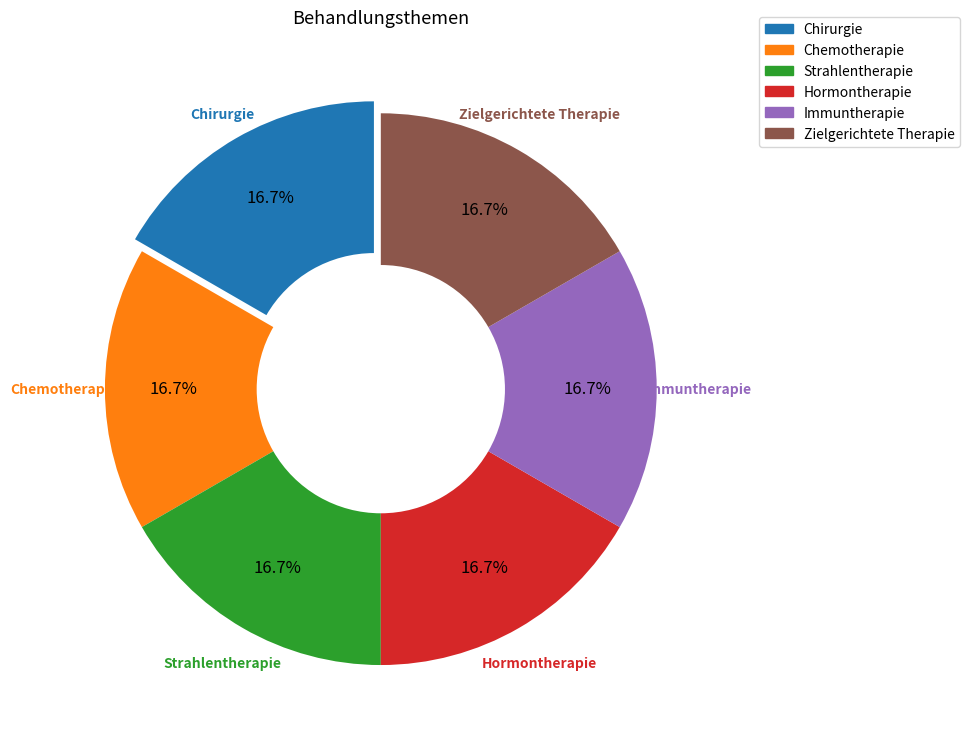

Does any single category account for the majority?

No